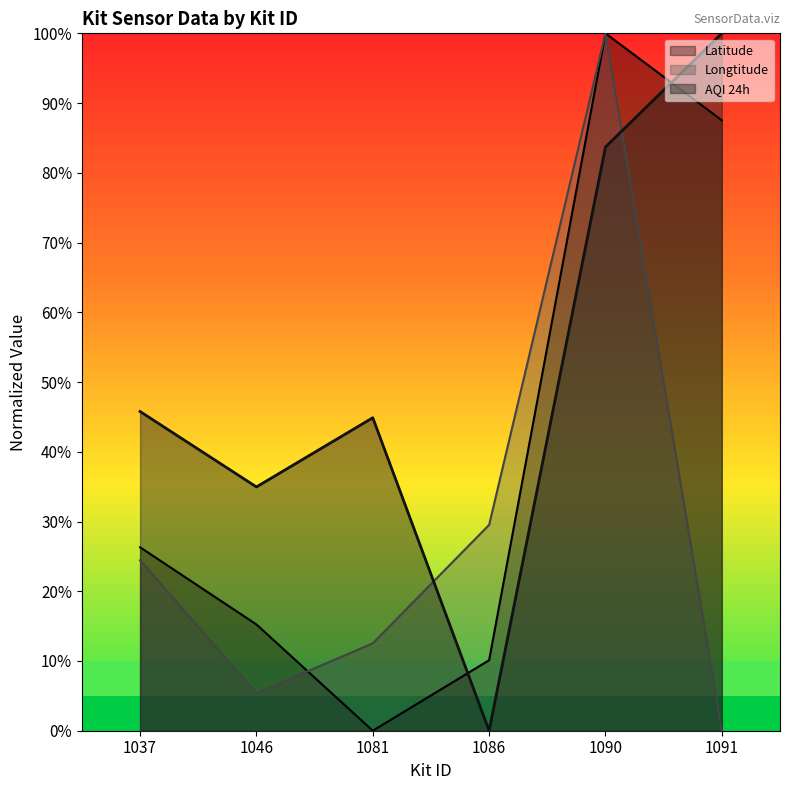

Where is the first local minimum for AQI 24h?

1046